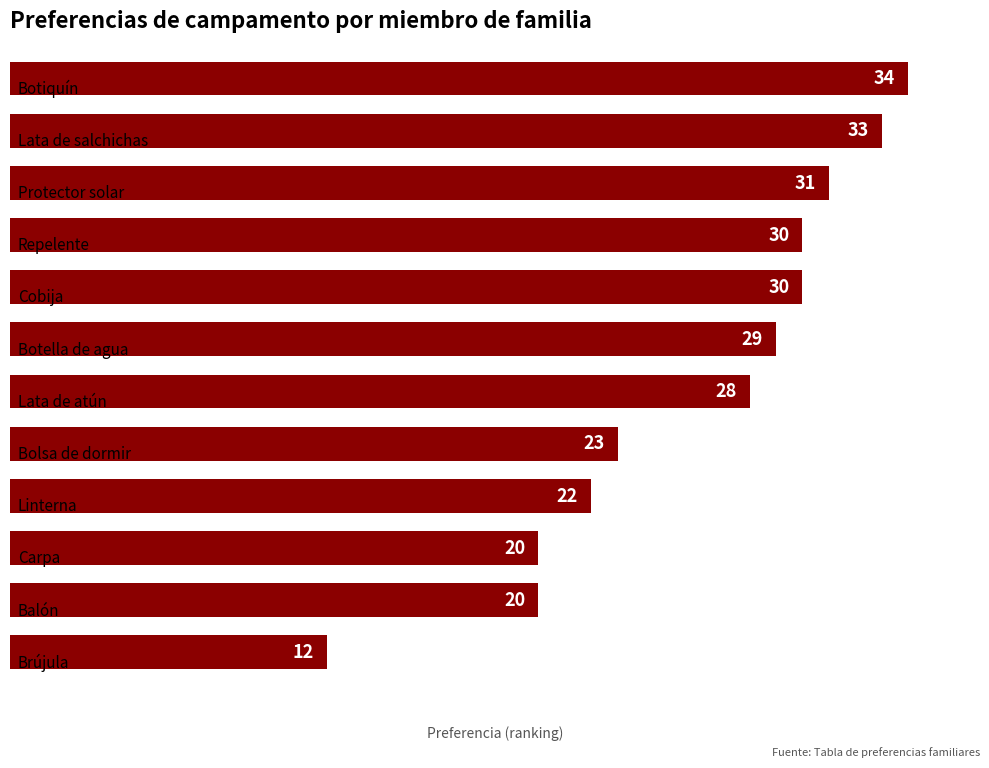

How many values are below 29?

6